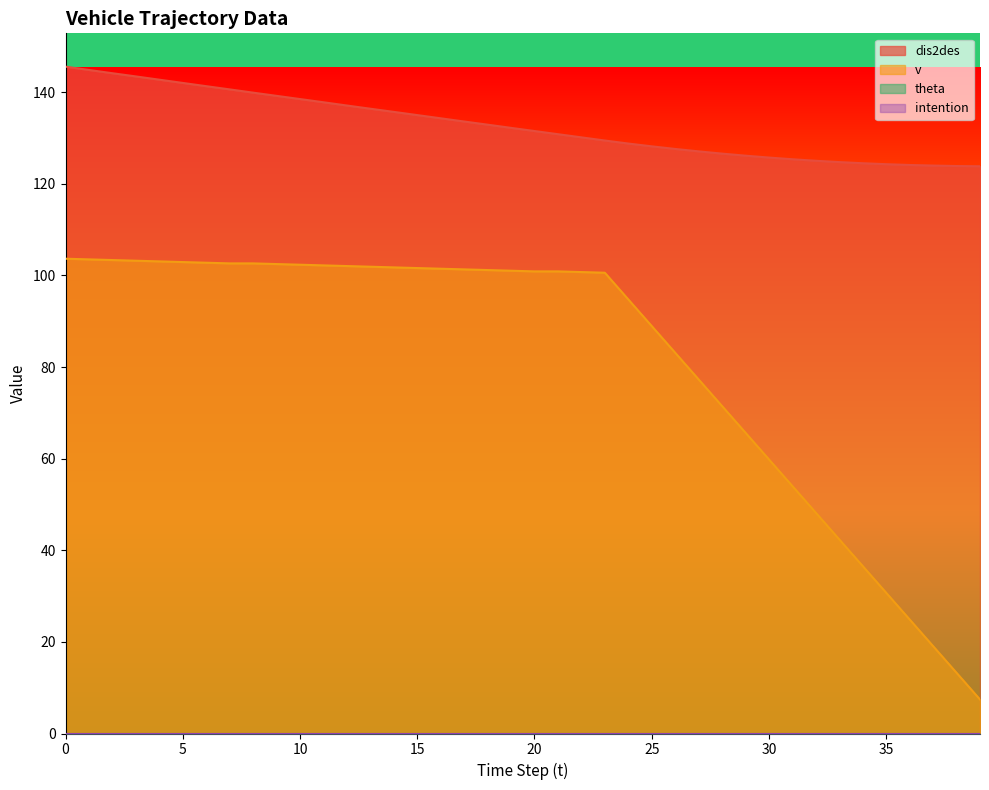

True or false: dis2des and v intersect in this chart.

False